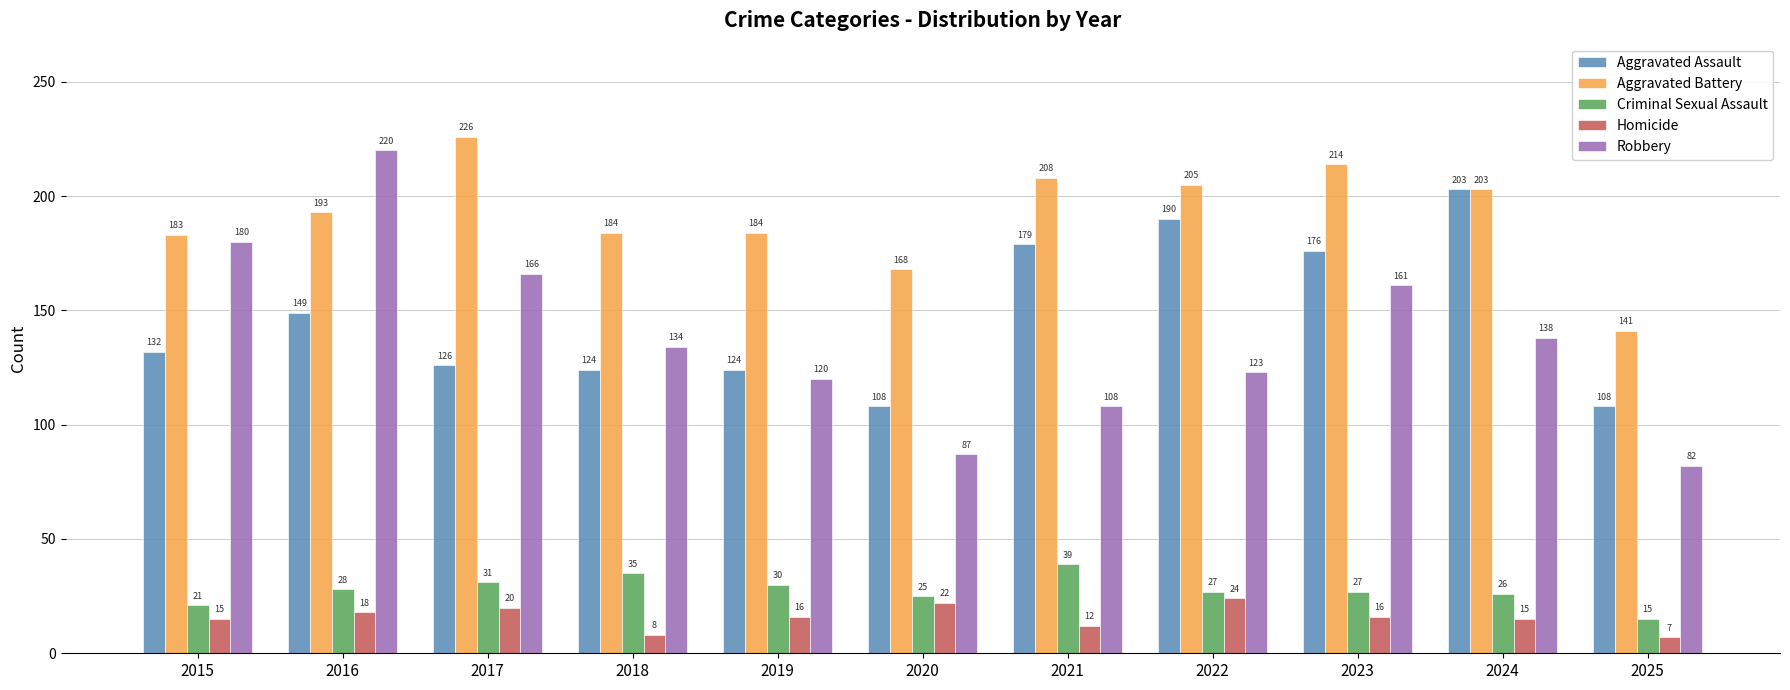

Reading left to right, extract all data points from this chart.

Aggravated Assault: 2015=132	2016=149	2017=126	2018=124	2019=124	2020=108	2021=179	2022=190	2023=176	2024=203	2025=108
Aggravated Battery: 2015=183	2016=193	2017=226	2018=184	2019=184	2020=168	2021=208	2022=205	2023=214	2024=203	2025=141
Criminal Sexual Assault: 2015=21	2016=28	2017=31	2018=35	2019=30	2020=25	2021=39	2022=27	2023=27	2024=26	2025=15
Homicide: 2015=15	2016=18	2017=20	2018=8	2019=16	2020=22	2021=12	2022=24	2023=16	2024=15	2025=7
Robbery: 2015=180	2016=220	2017=166	2018=134	2019=120	2020=87	2021=108	2022=123	2023=161	2024=138	2025=82